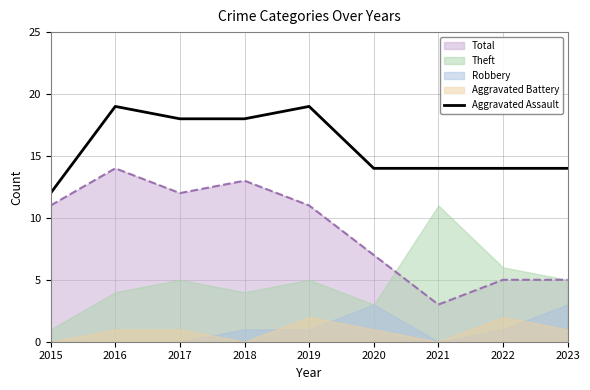

True or false: there are more than 0 points higher than both neighbors.

True